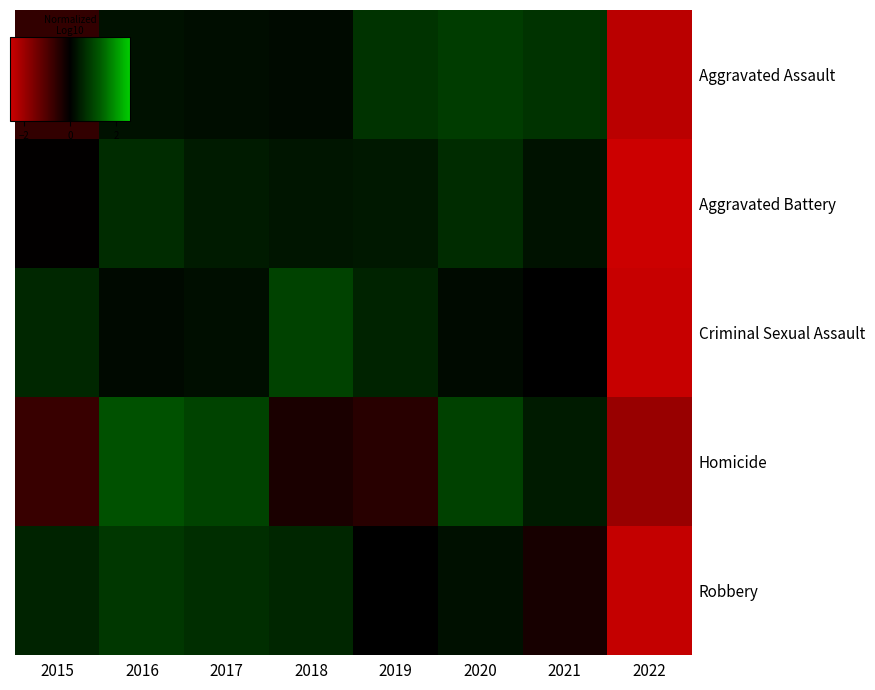

Which has a higher value, 2015 or 2021?

2021